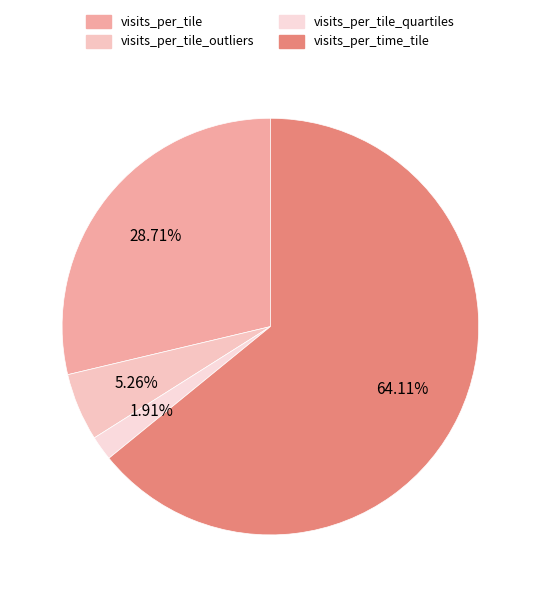

How many slices are in this pie chart?

4